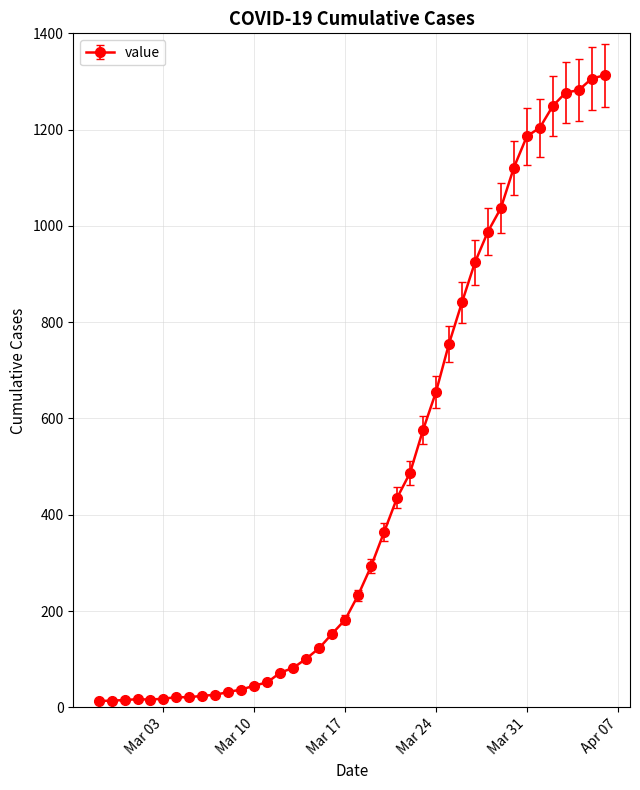

What is the sum of all values?

18590